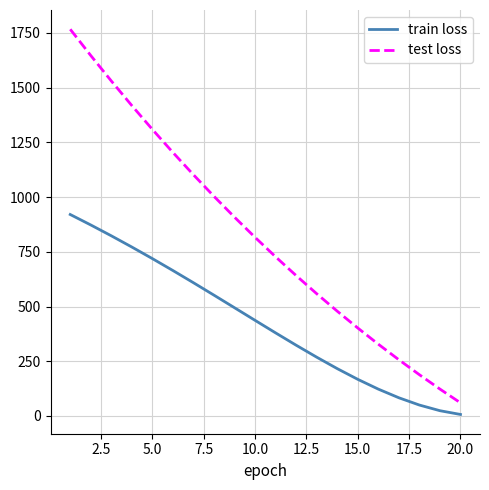

Does the chart have visible grid lines?

Yes